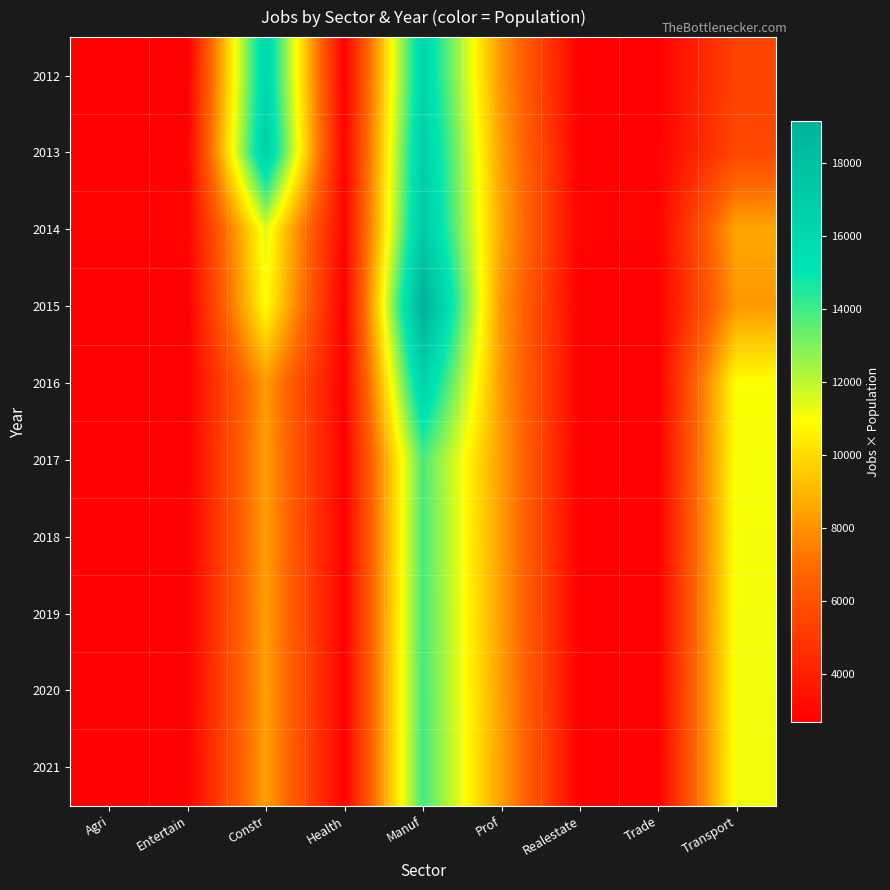

What is the total value across all series at Prof?

83196